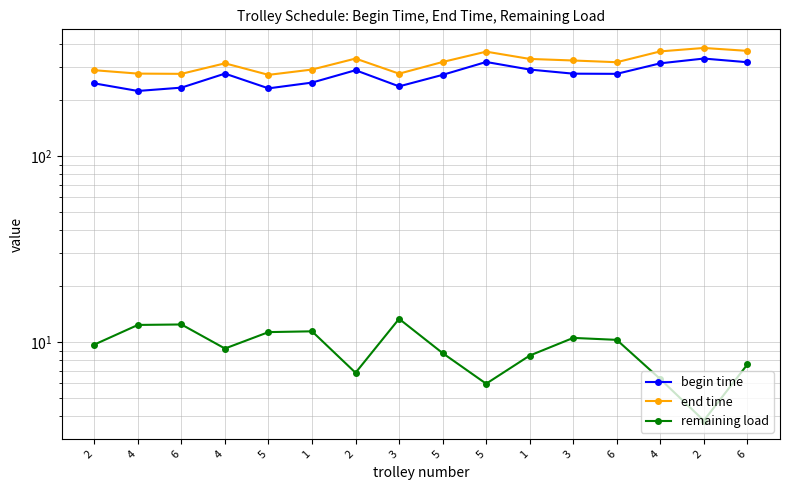

True or false: remaining load and end time intersect in this chart.

False